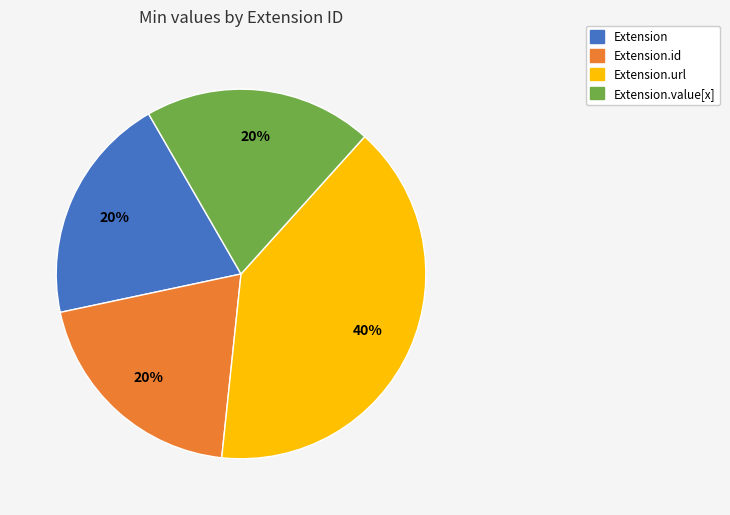

Does any single category account for the majority?

No